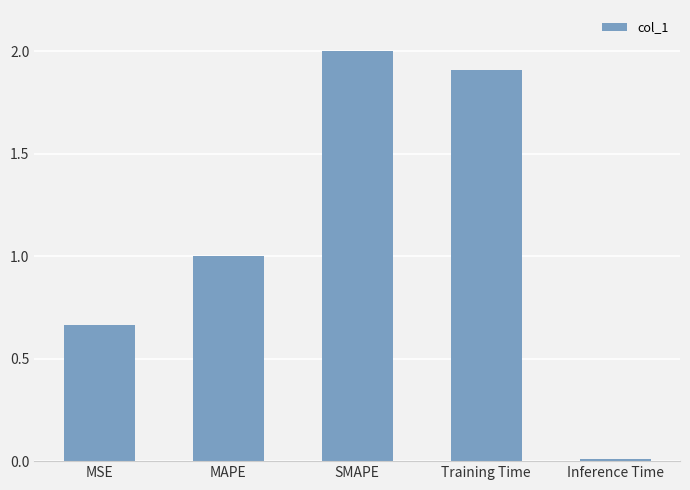

What is the difference between the second highest and minimum values?

1.9